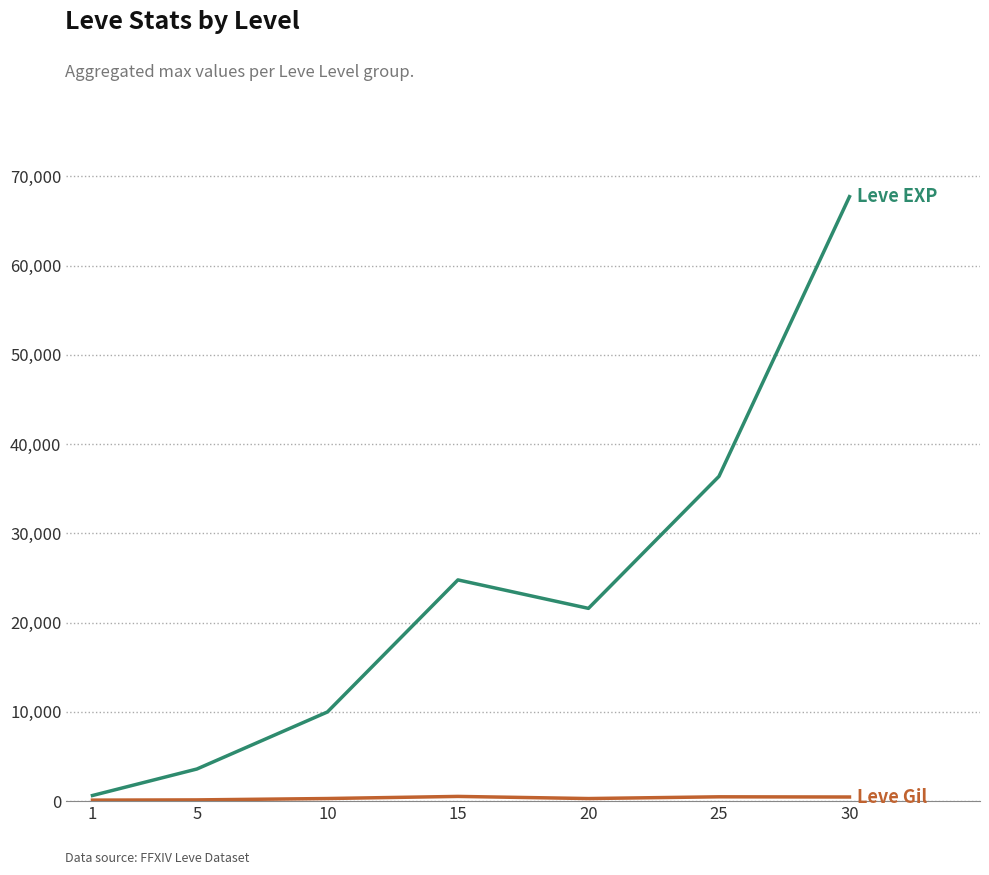

At which category is the sum across all series the highest?

30